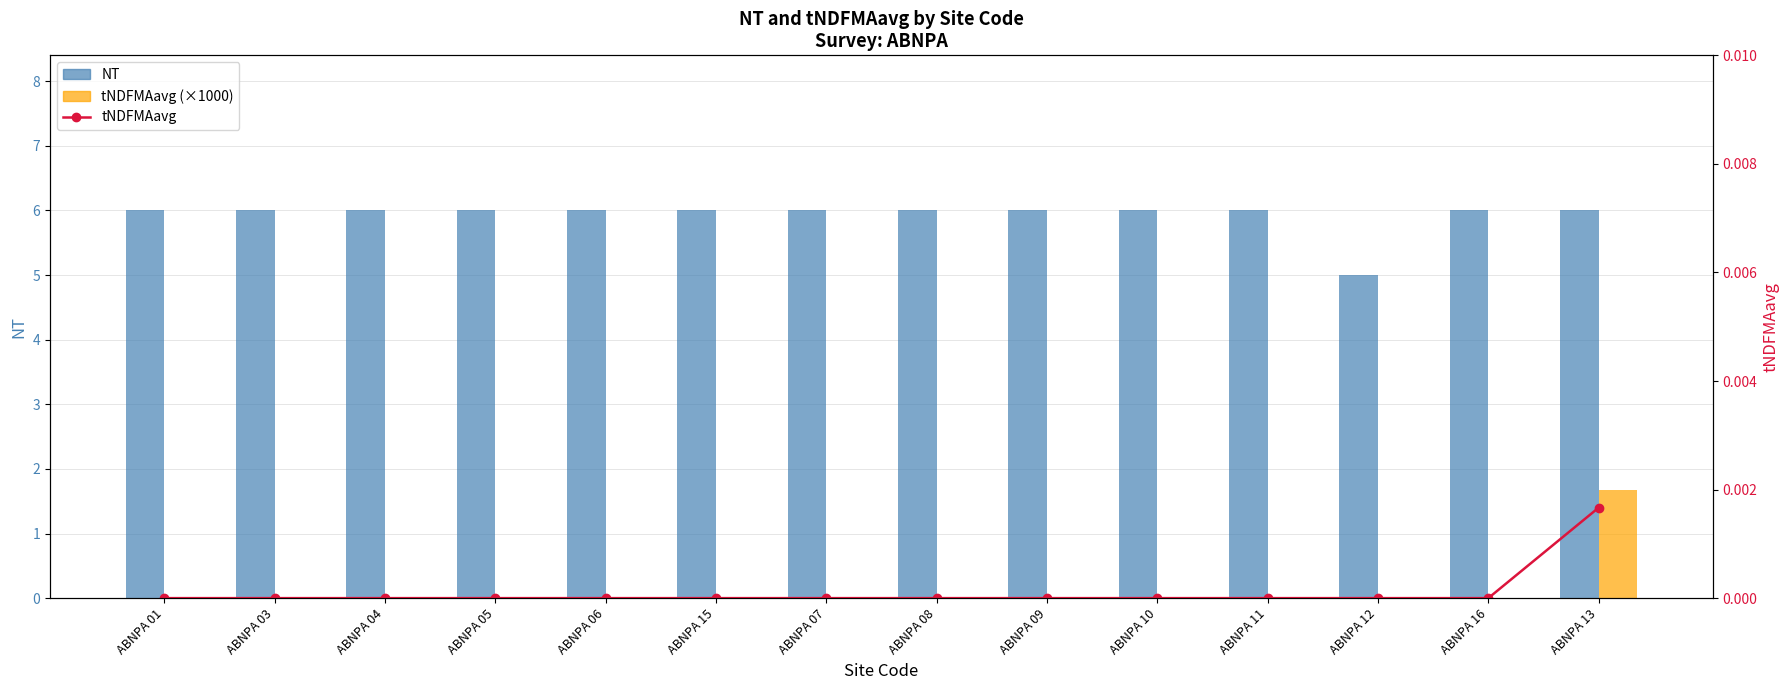

What is the difference between the tNDFMAavg (×1000) values at ABNPA 01 and ABNPA 13?

1.7